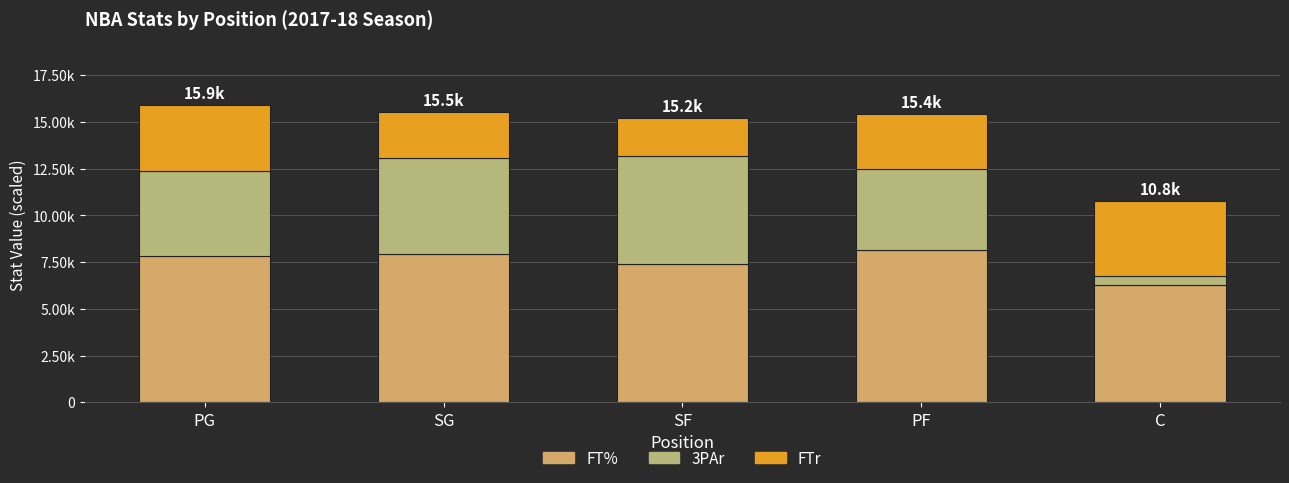

True or false: FT% has a value of 7380.0 at SF.

True